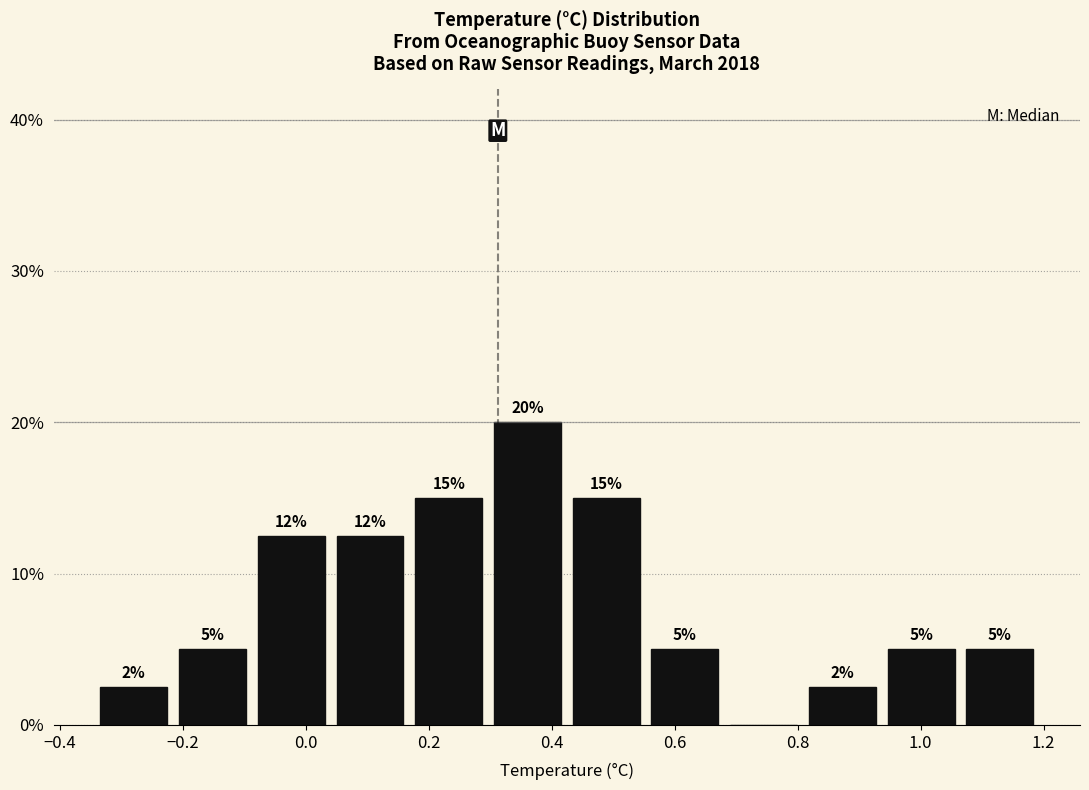

Over which range of the x-axis is the bar tallest?

0.30 to 0.42